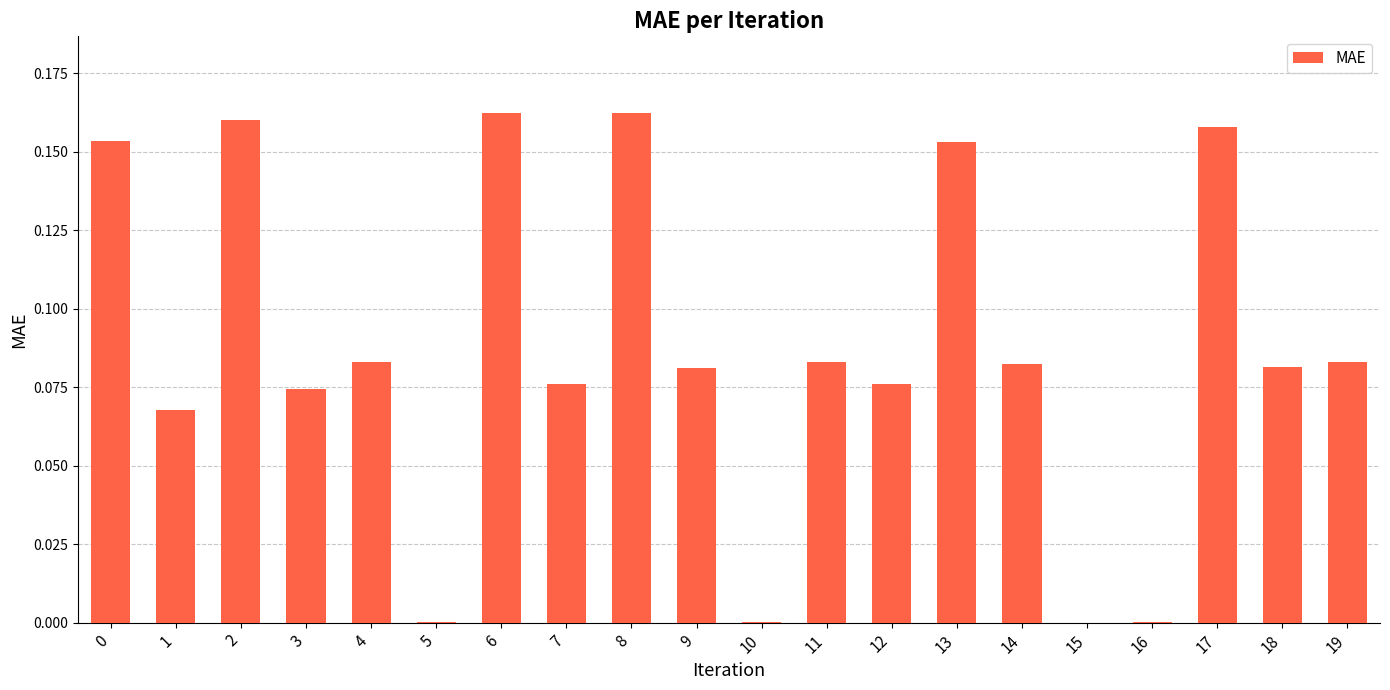

How many categories are shown in the chart?

20